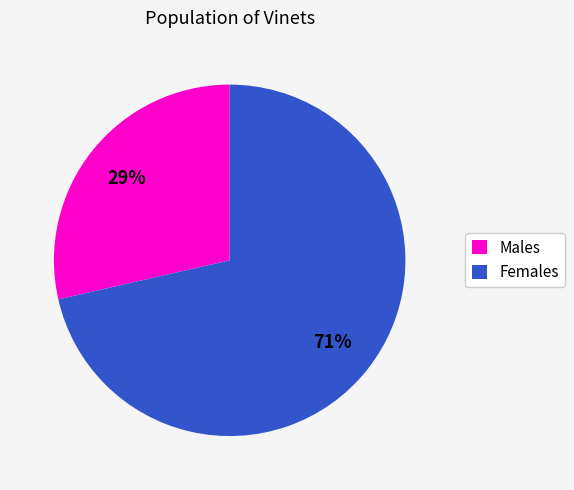

Rank the categories by value from highest to lowest.

Females, Males